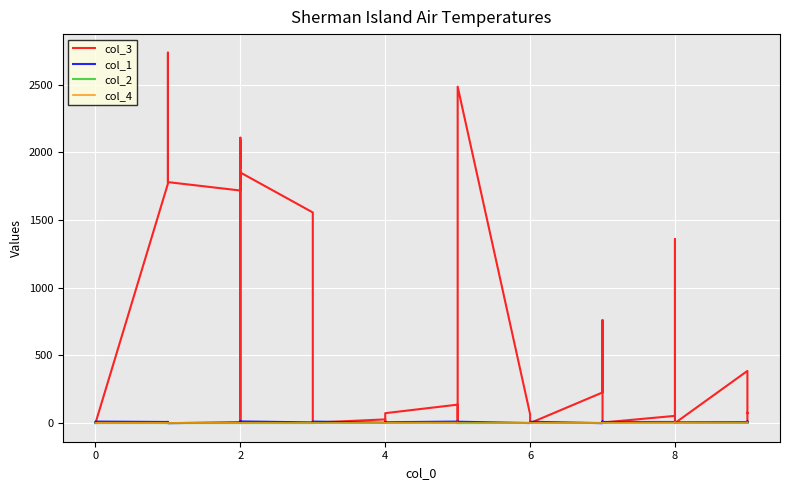

True or false: col_2 and col_1 cross at least once.

True